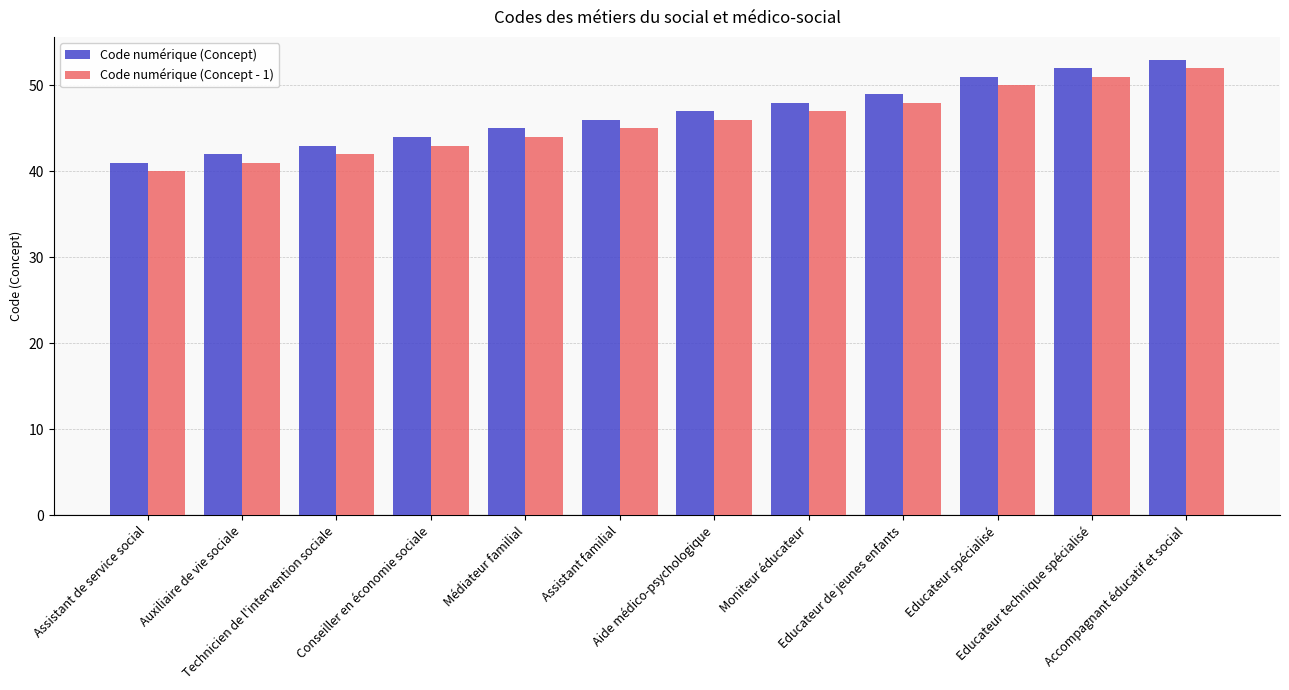

Read the Code numérique (Concept) value at Aide médico-psychologique, to the nearest 10.

50